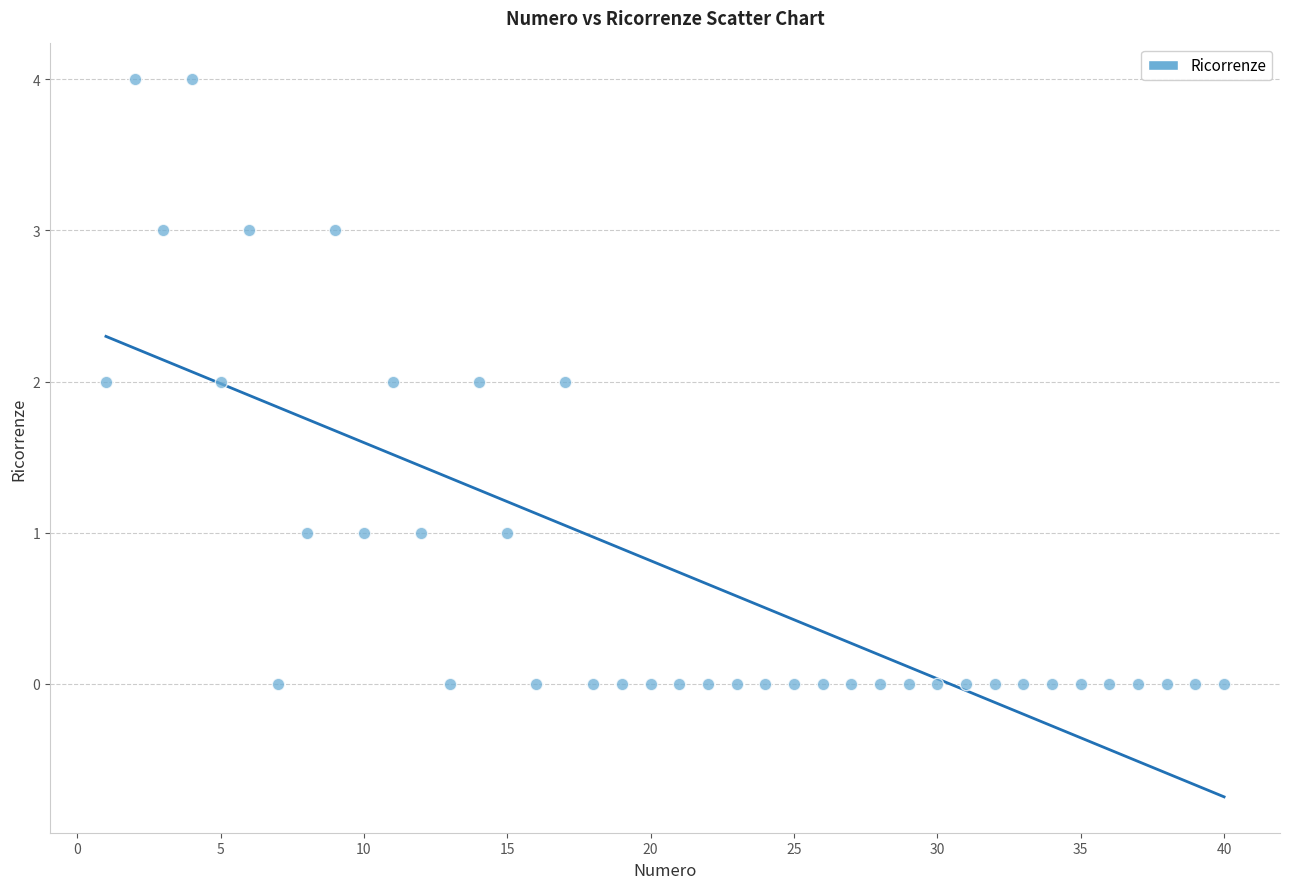

What is the range of Y values (max minus min)?

4